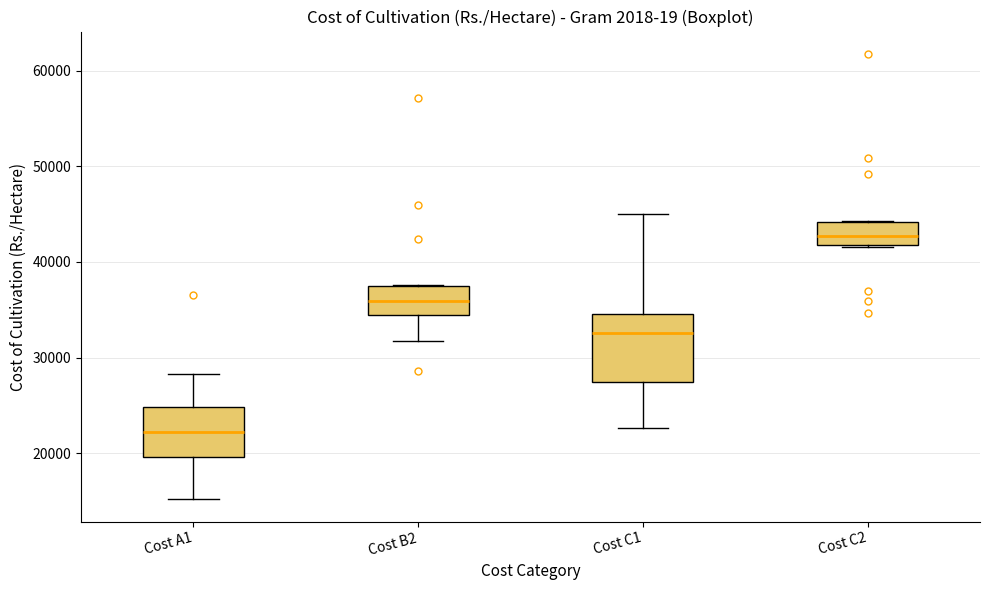

Which box has the lowest median line?

Cost A1